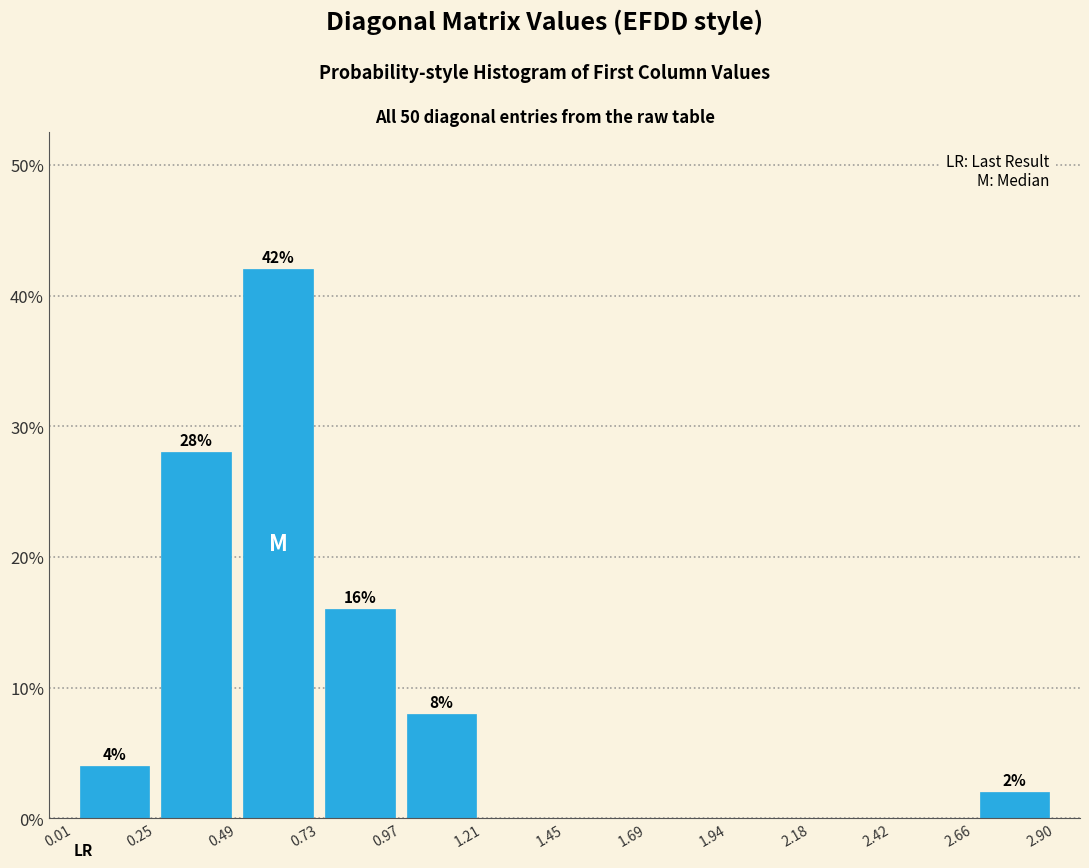

Which range on the x-axis has the tallest bar?

0.49 to 0.73